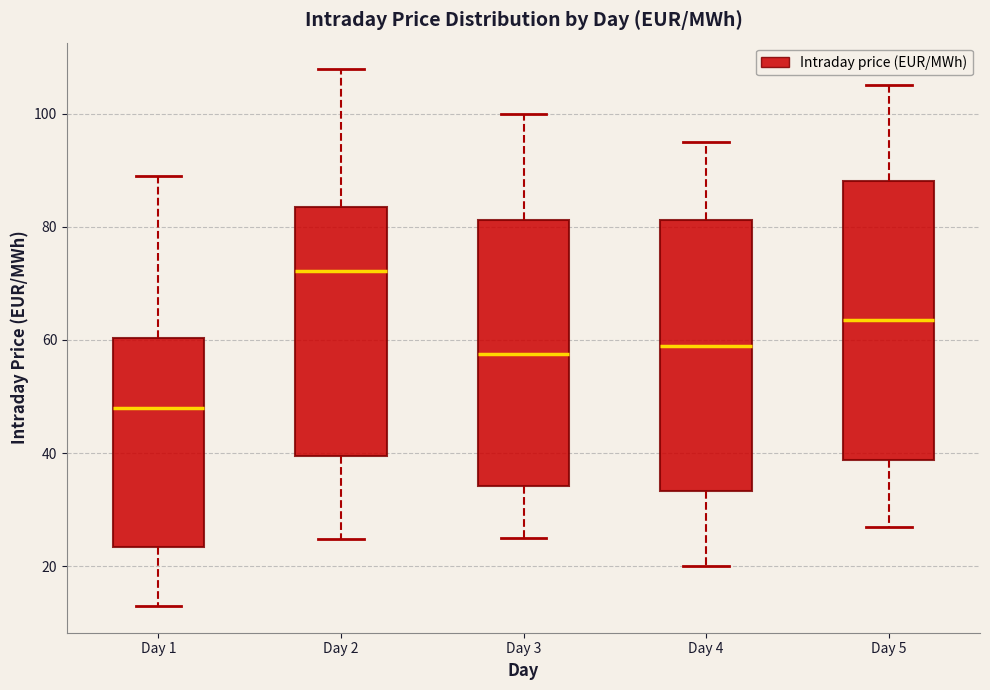

Reading left to right, read every box against the y-axis: the position of its median line, the range the box covers, and the ends of its whiskers. The values are not printed on the chart, so give them approximately, as read against the axis.

Day 1: median 48, box 24 to 60, whiskers 14 to 88
Day 2: median 72, box 40 to 84, whiskers 24 to 108
Day 3: median 58, box 34 to 82, whiskers 26 to 100
Day 4: median 60, box 34 to 82, whiskers 20 to 96
Day 5: median 64, box 38 to 88, whiskers 28 to 106